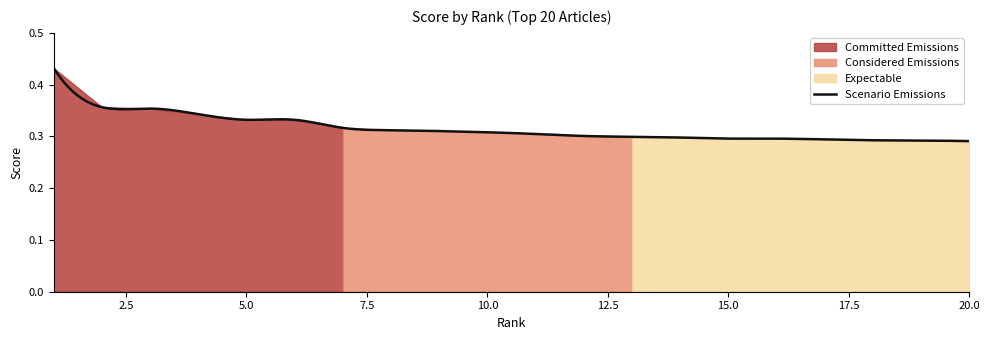

Between 20 and 5, which is larger?

5